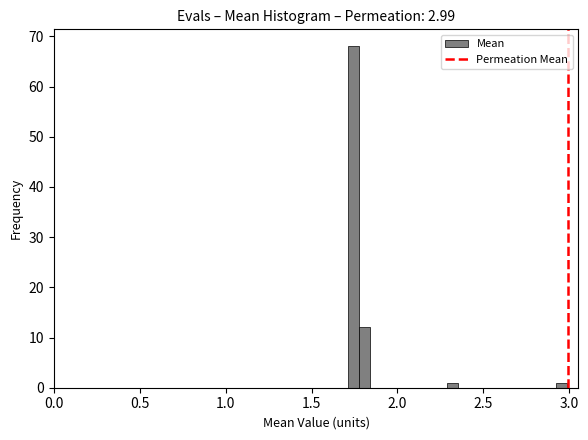

Read against the x-axis, roughly where is the centre of the tallest bar?

1.75